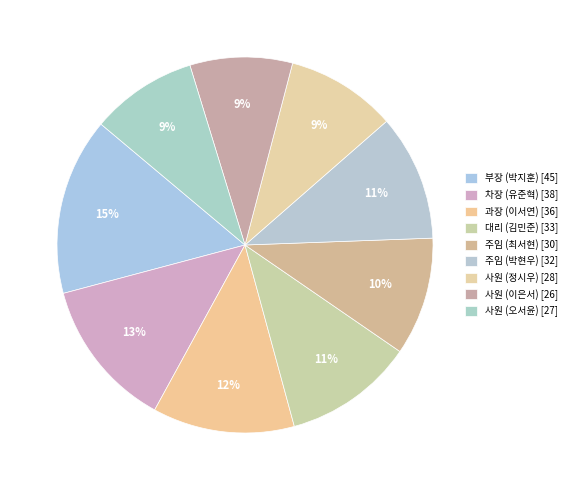

Is there a majority slice in this chart?

No